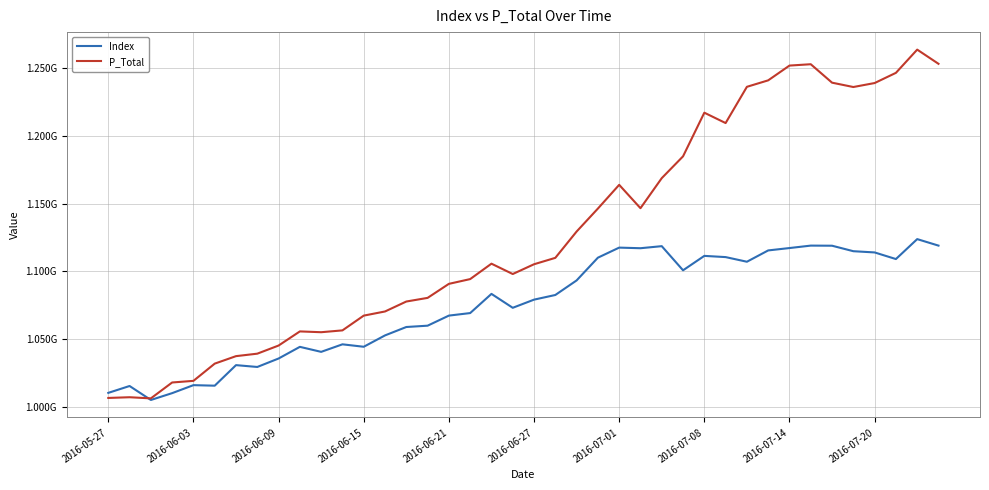

How many times do P_Total and Index cross each other?

1